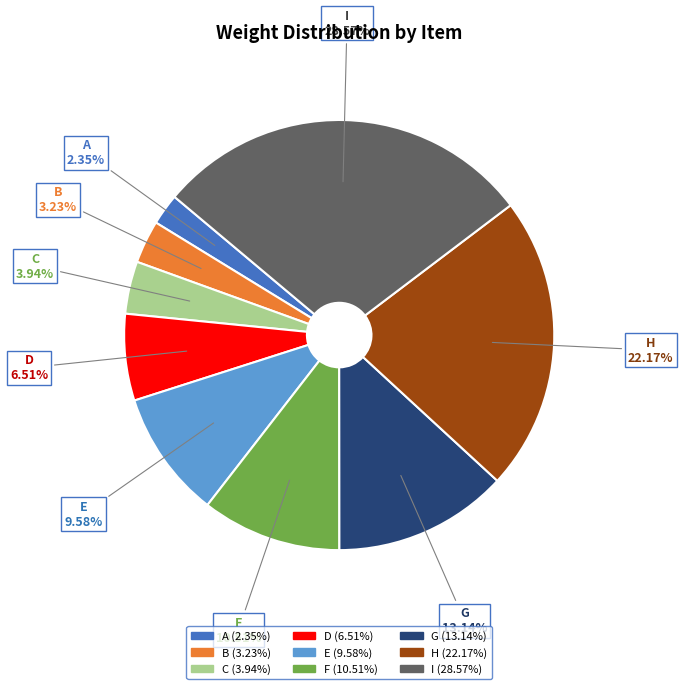

Rank the categories by value from lowest to highest.

A, B, C, D, E, F, G, H, I